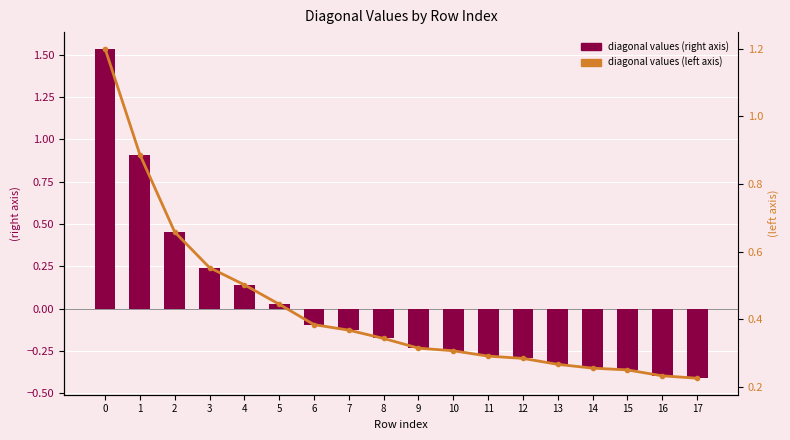

What is the value of the diagonal values (left axis) bar at the 11th from the left?

0.3